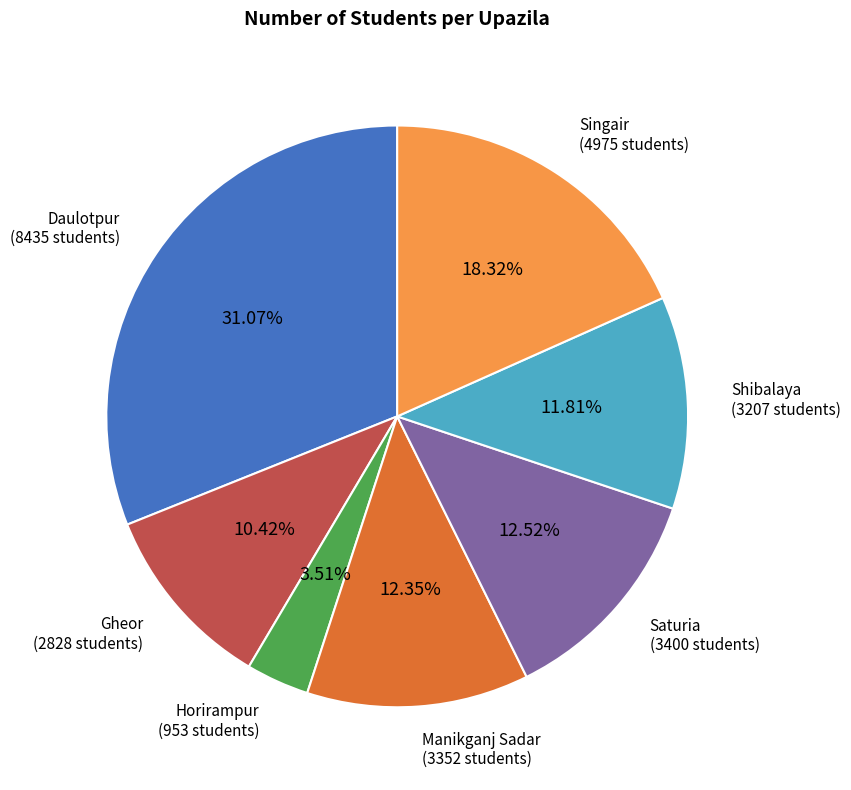

Do Saturia and Shibalaya together represent more than half of the pie?

No